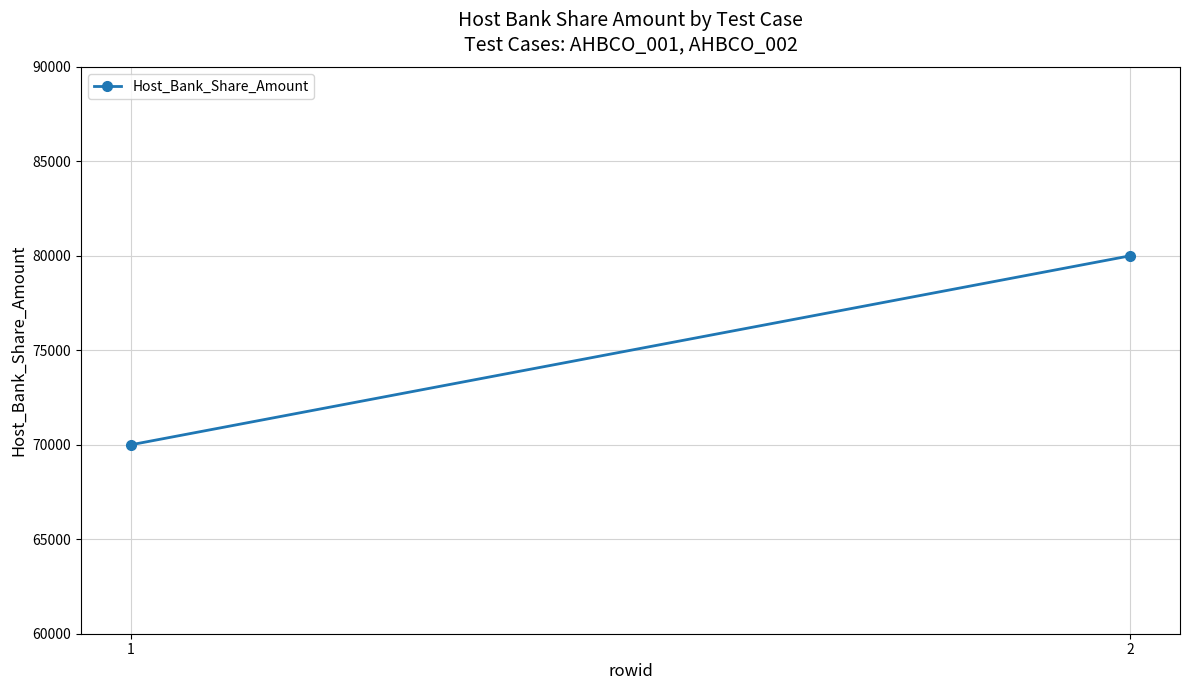

How many lines are shown in the chart?

1